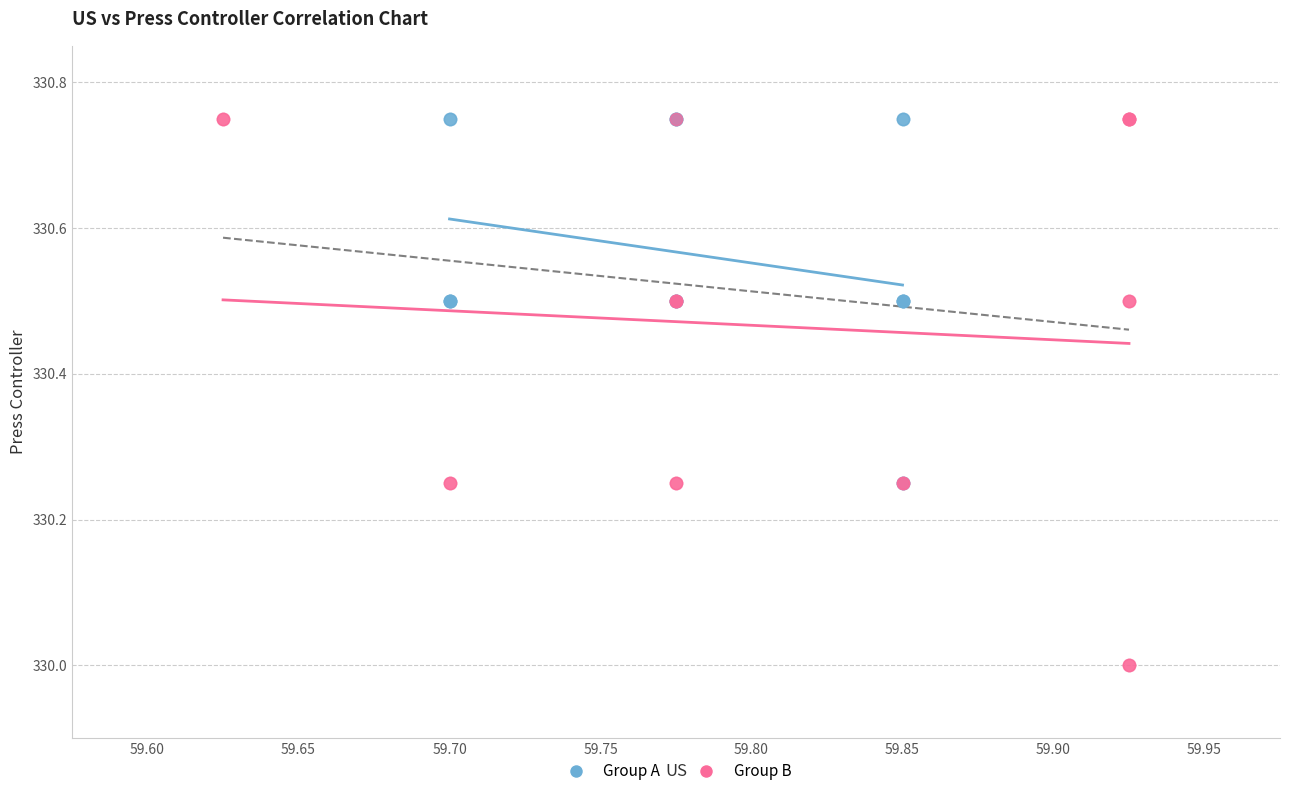

Which series reaches the minimum Y coordinate?

Group B